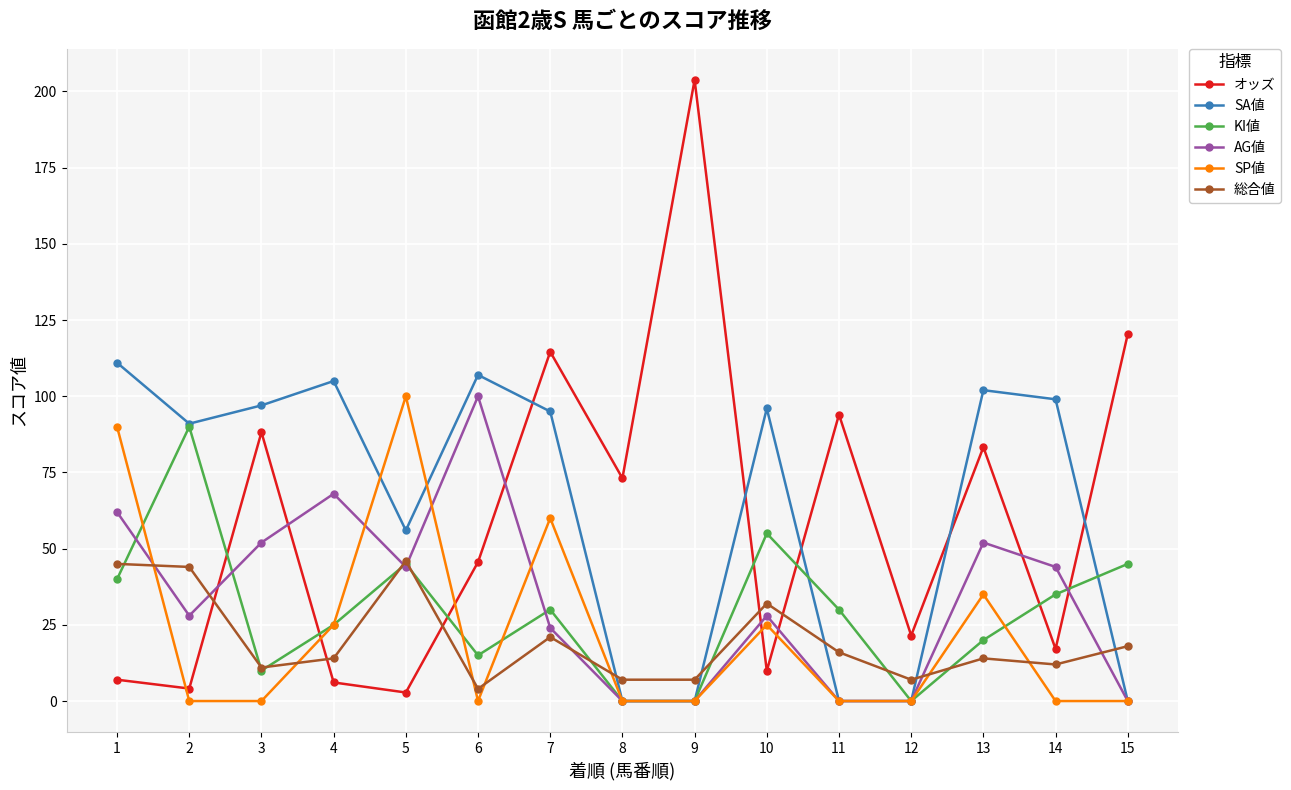

What is the total value across all series at 4?

243.1